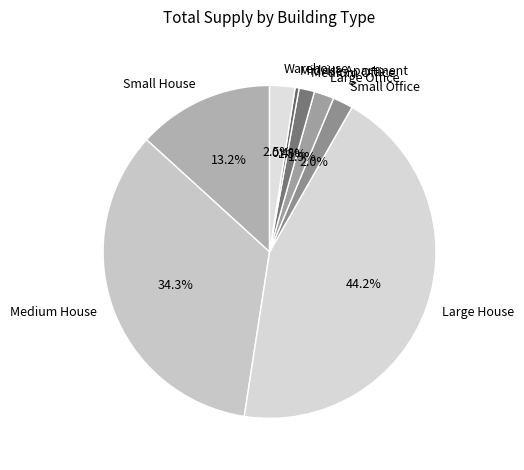

Is the sum of Midrise Apartment and Warehouse greater than half?

No